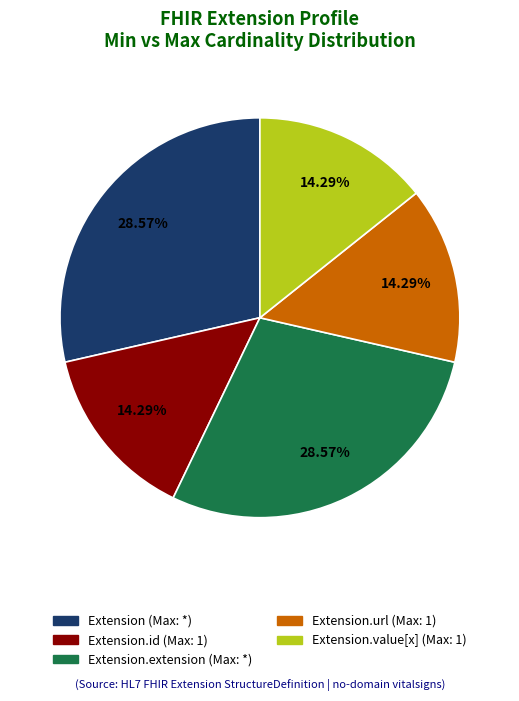

To the nearest percent, what is the average slice percentage?

20%